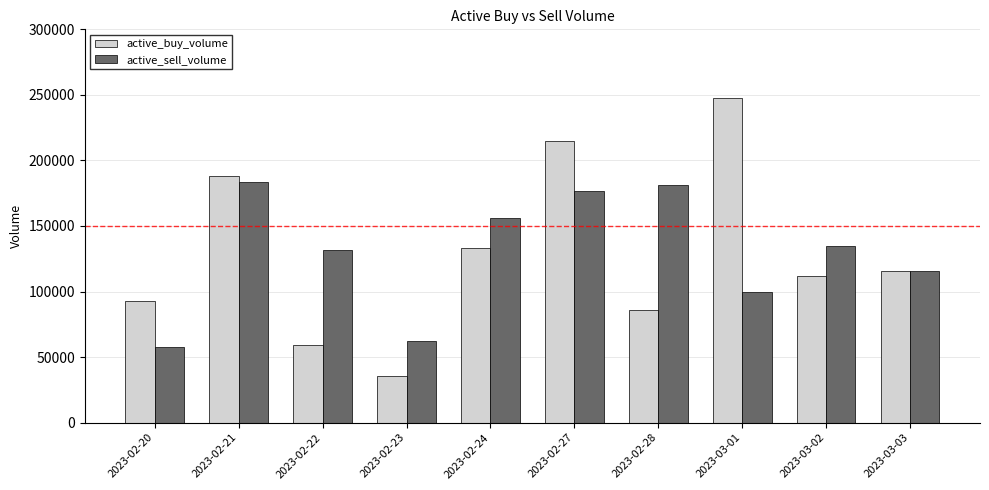

What is the label of the 2nd bar from the left?

2023-02-21